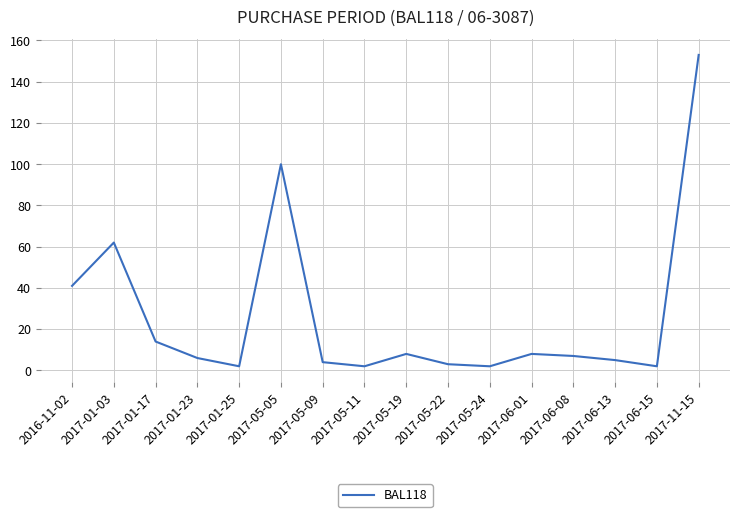

Is this an area chart (filled region under the line)?

No